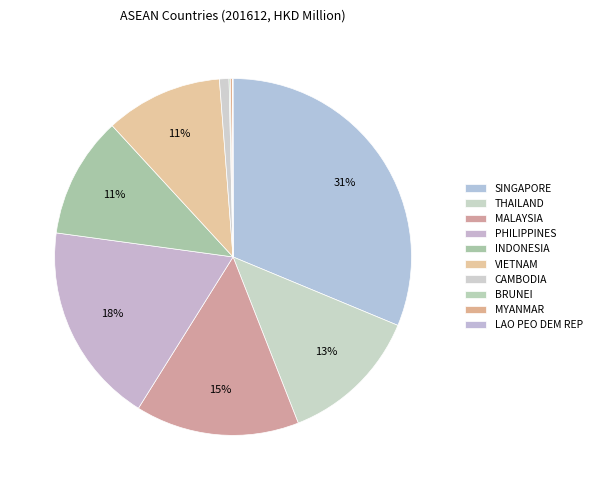

True or false: BRUNEI accounts for 0% of the total.

True